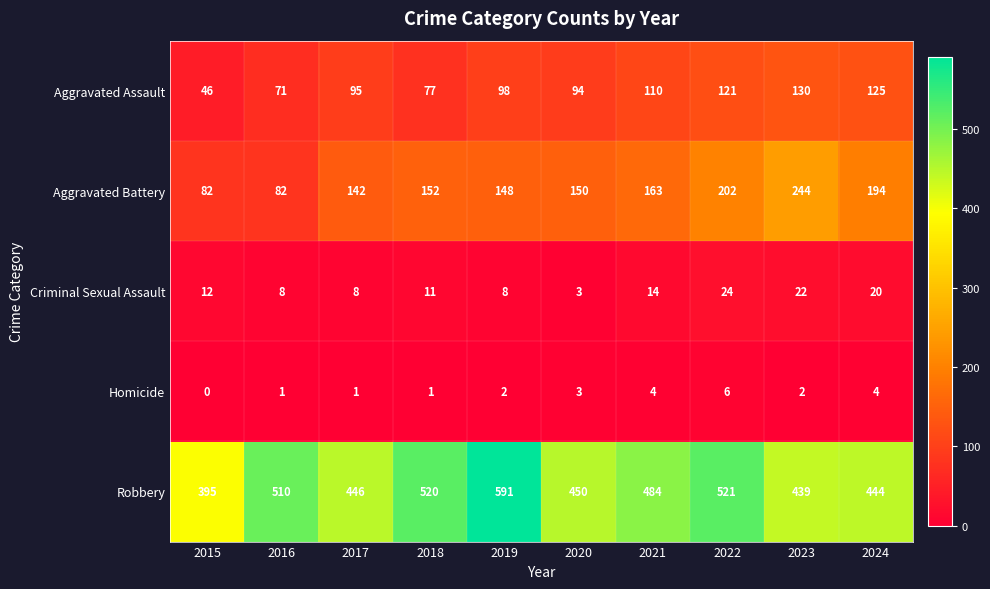

Between 2018 and 2024, which series saw the biggest shift?

Robbery